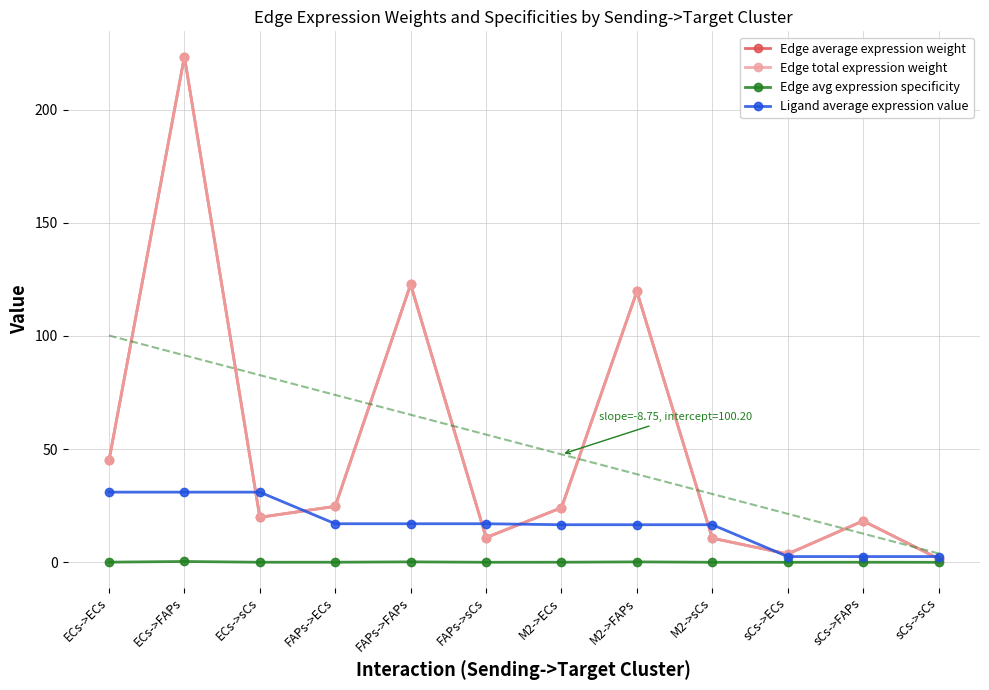

True or false: Edge avg expression specificity and Ligand average expression value cross at least once.

False